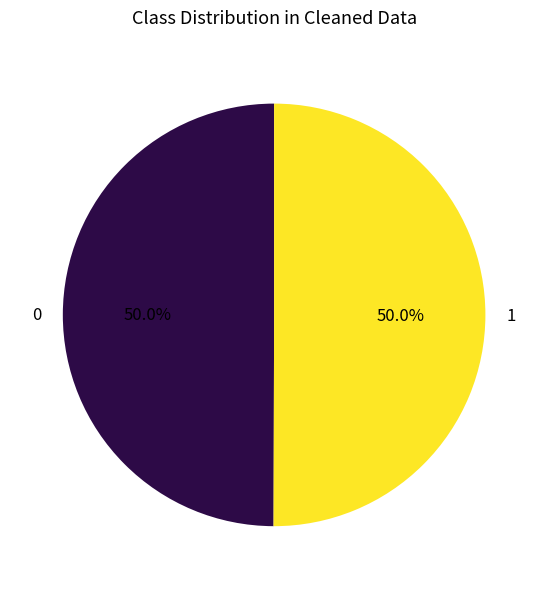

Do 0 and 1 together represent more than half of the pie?

Yes